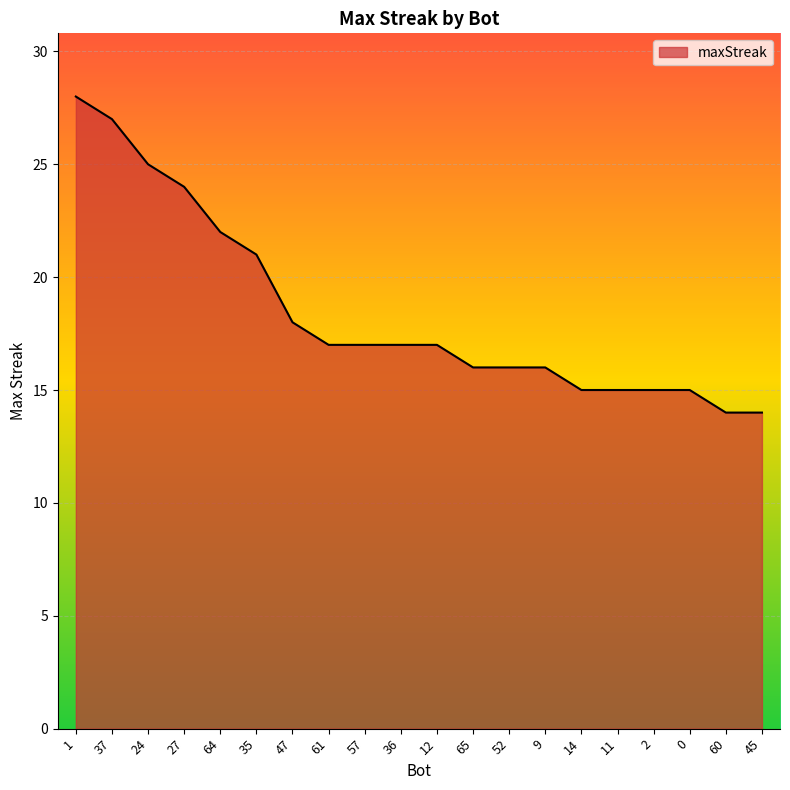

What is the sum of all values?

369